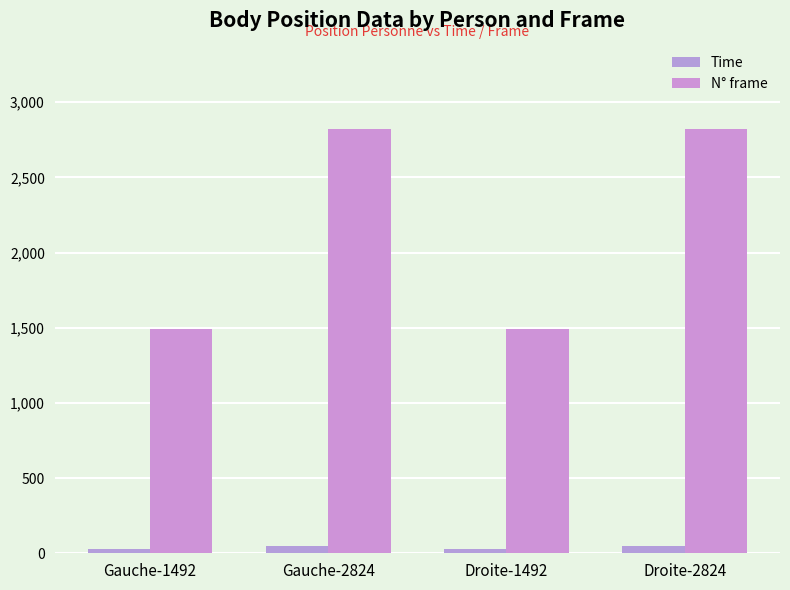

What is the average value of the Time series?

36.6